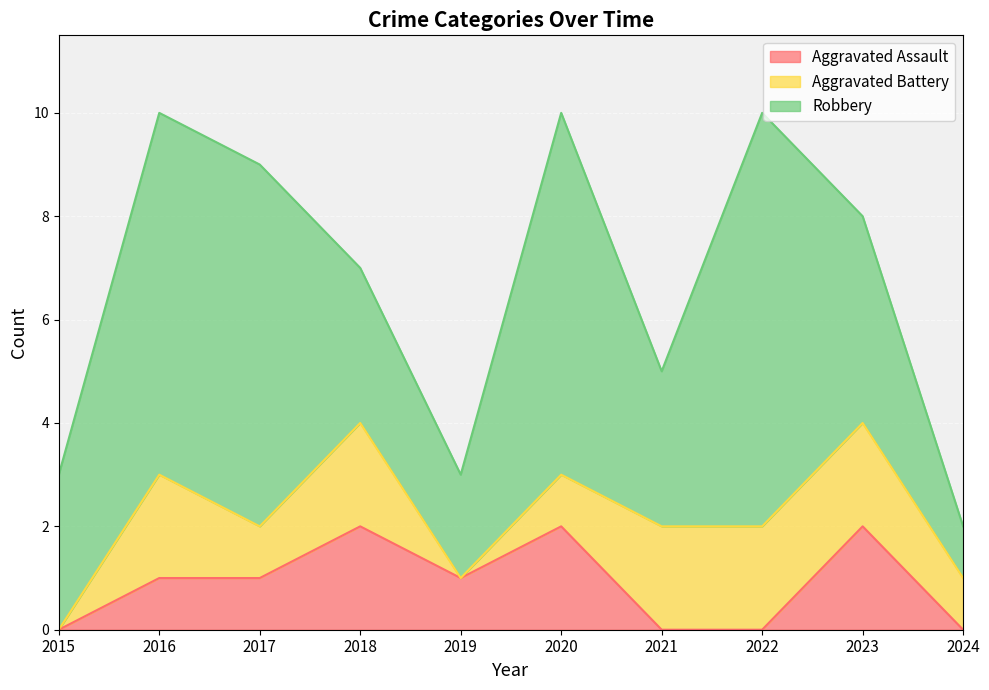

Which has a higher value, 2023 or 2019?

2023